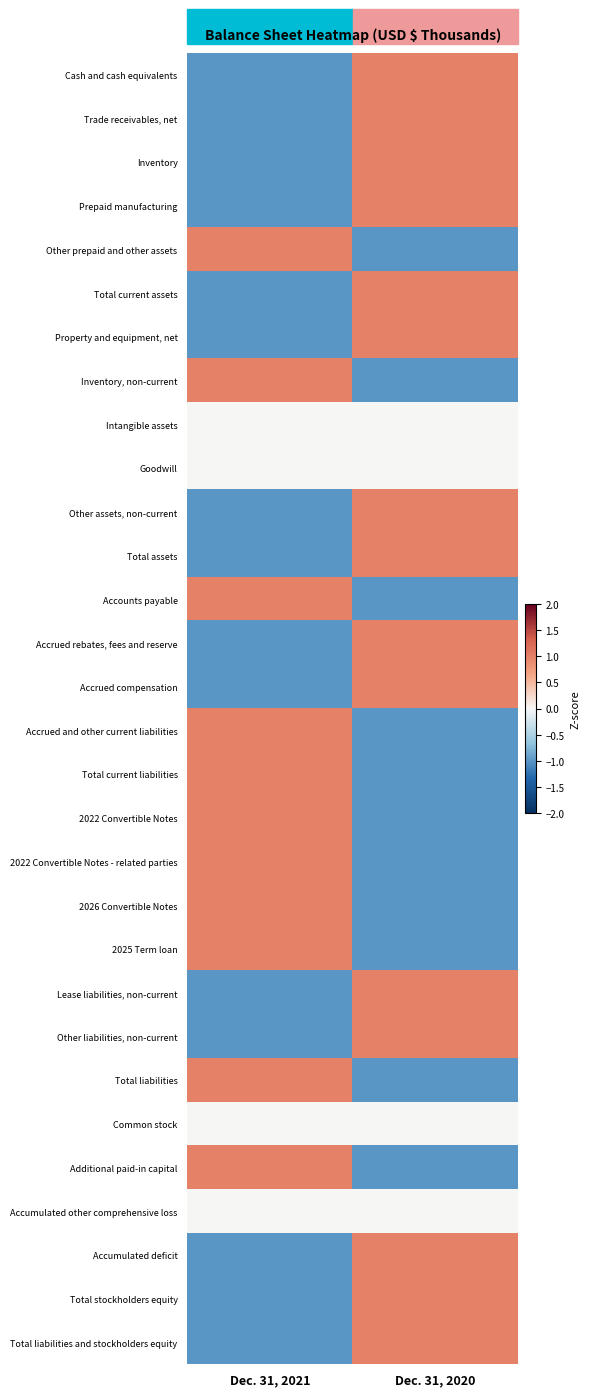

At how many categories does at least one series exceed 0?

2